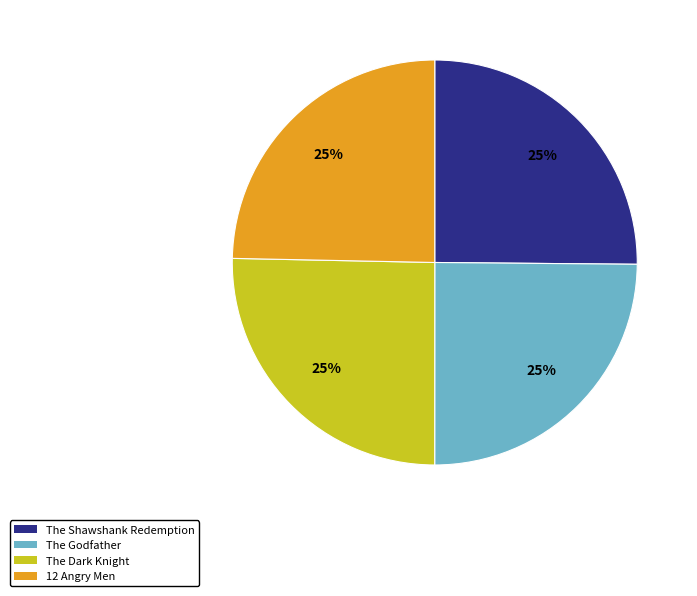

To the nearest percent, what is the combined percentage of 12 Angry Men and The Shawshank Redemption?

50%